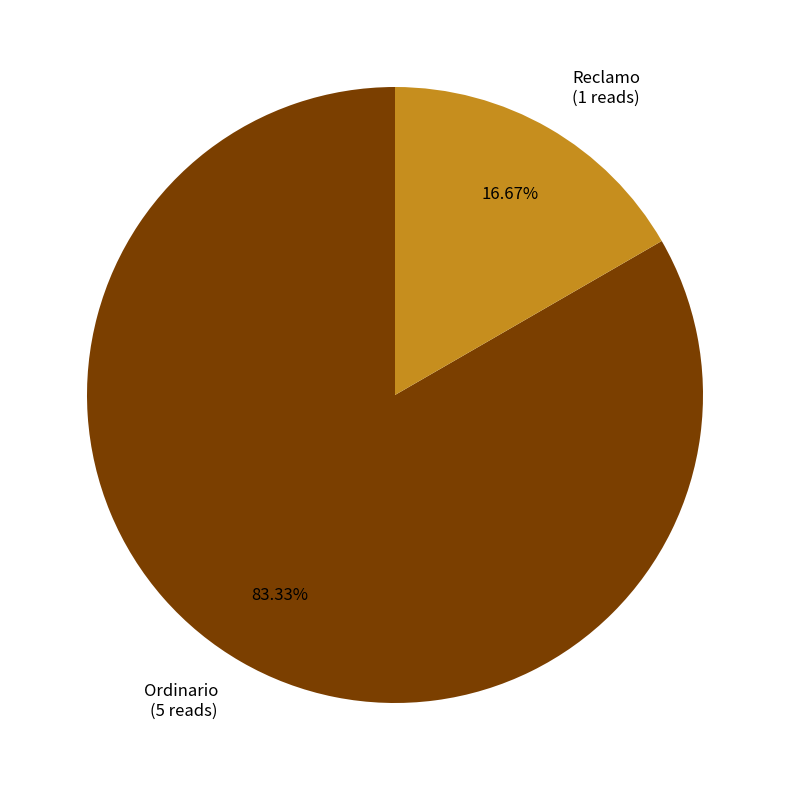

Approximately how many times larger is the value at Reclamo compared to Ordinario?

0.2